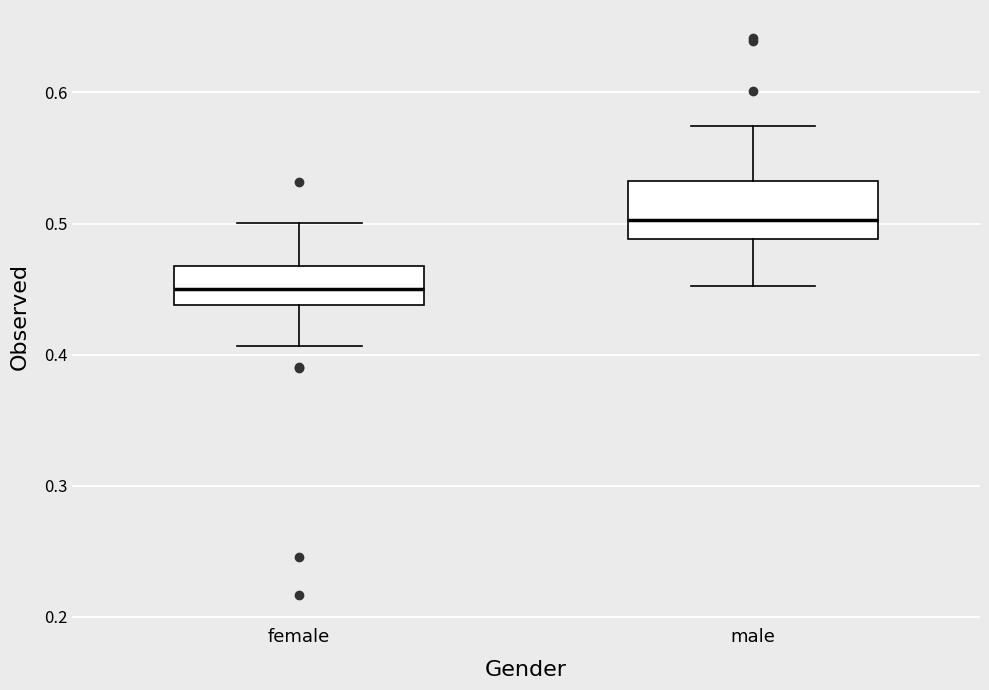

Reading left to right, transcribe this box plot: for each box, give where its median line is, the range the box spans, and where its two whiskers end, as read against the y-axis. The values are not printed on the chart, so give them approximately, as read against the axis.

female: median 0.45, box 0.44 to 0.47, whiskers 0.41 to 0.50
male: median 0.50, box 0.49 to 0.53, whiskers 0.45 to 0.57